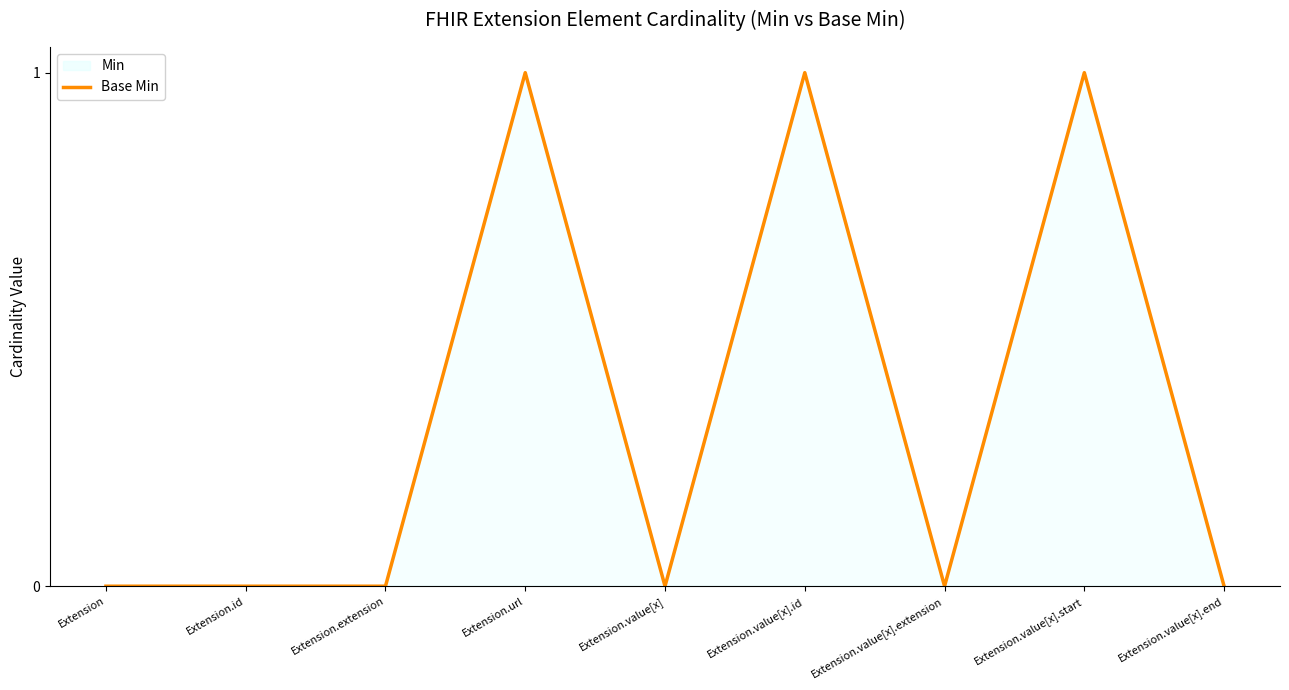

Count the values in the range 0 to 1.

9